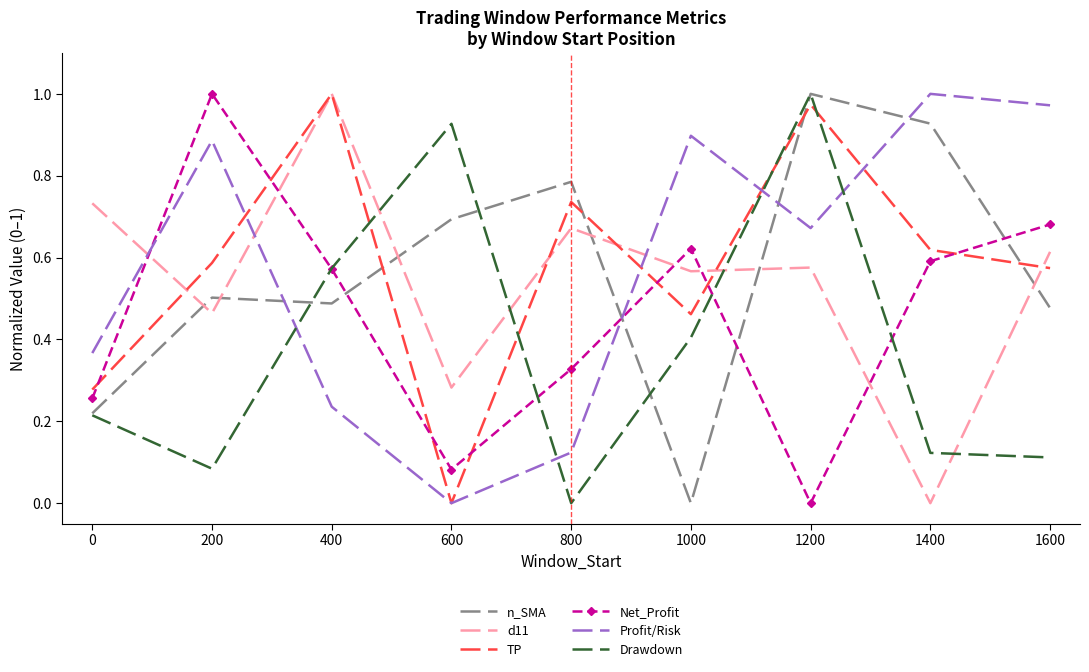

At 800, list the series in order from smallest to largest.

Drawdown, Profit/Risk, Net_Profit, d11, TP, n_SMA